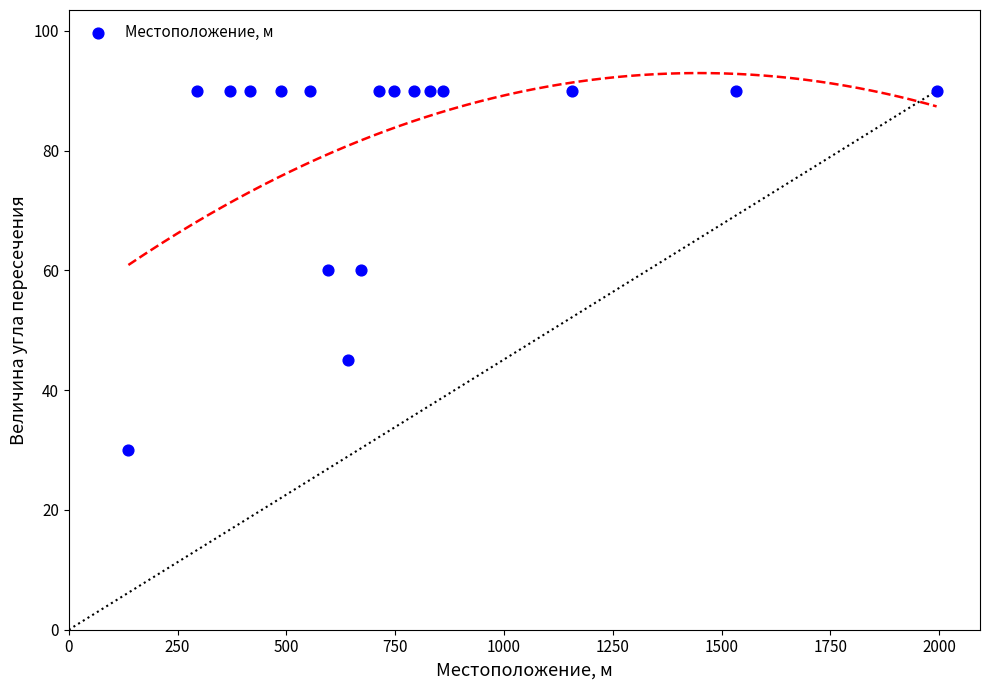

What is the range of Y values (max minus min)?

60